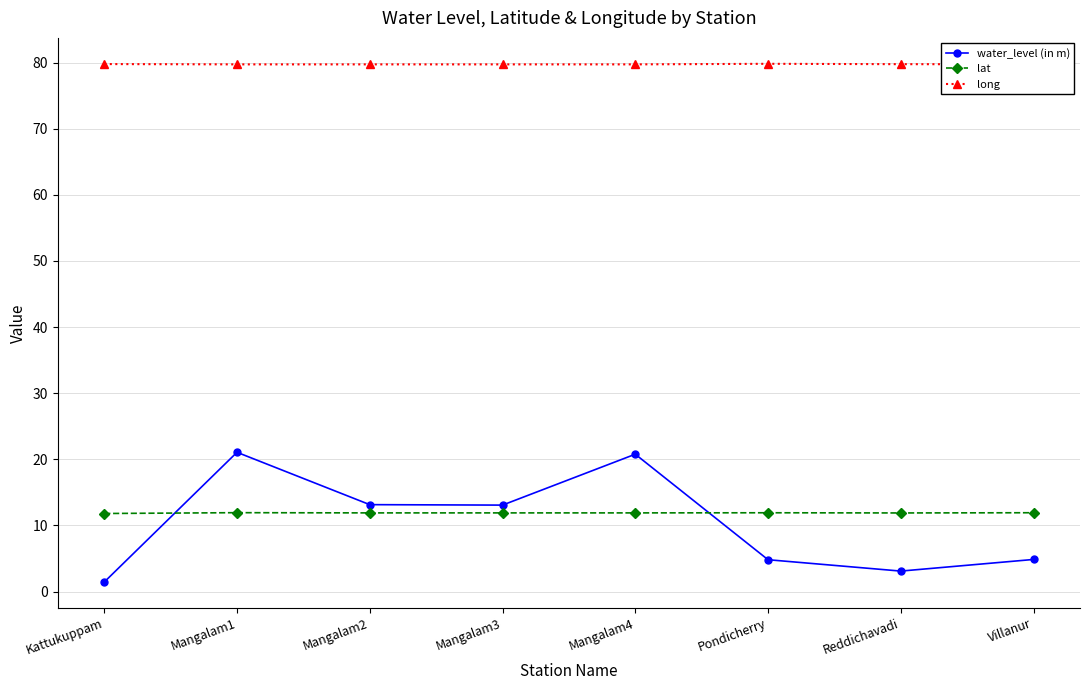

What is the label of the 4th point from the right?

Mangalam4